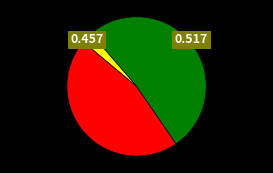

Does any single category account for the majority?

Yes